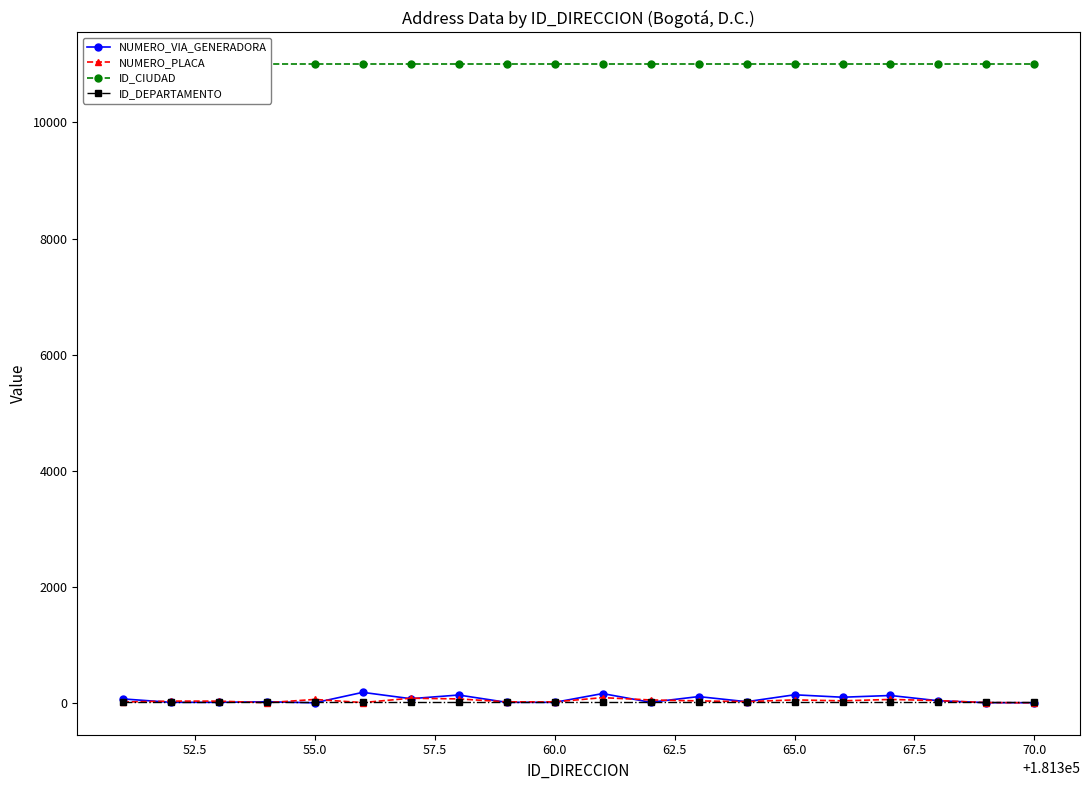

How many times do ID_DEPARTAMENTO and NUMERO_VIA_GENERADORA cross each other?

9